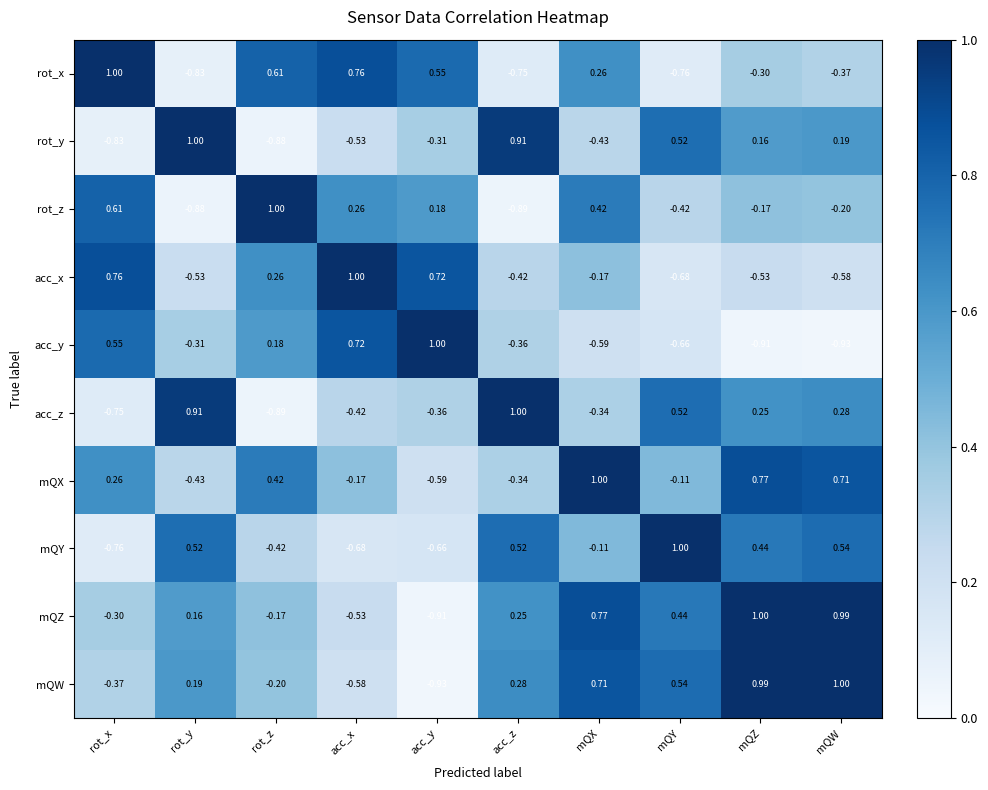

Rank the categories by mQX value from lowest to highest.

acc_y, rot_y, acc_z, acc_x, mQY, rot_x, rot_z, mQW, mQZ, mQX